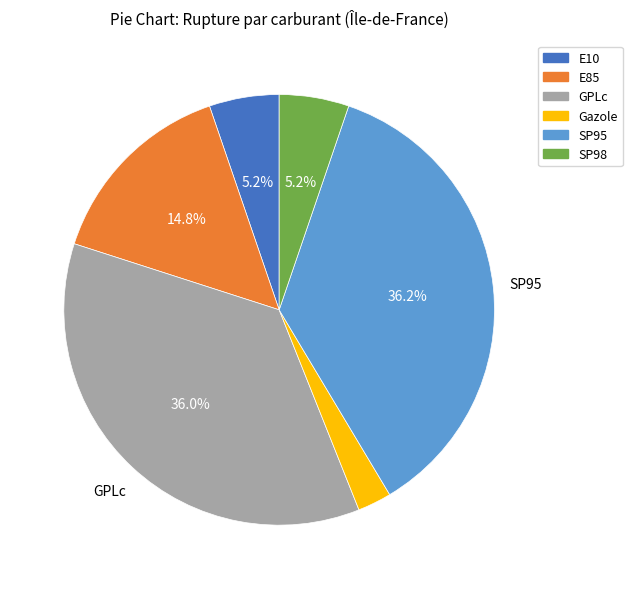

To the nearest percent, what is the average slice percentage?

17%